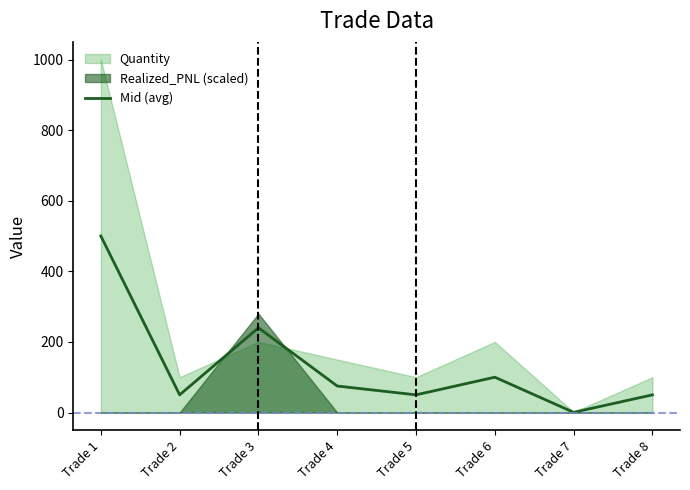

Rank the categories by value from highest to lowest.

Trade 1, Trade 3, Trade 6, Trade 4, Trade 2, Trade 5, Trade 8, Trade 7